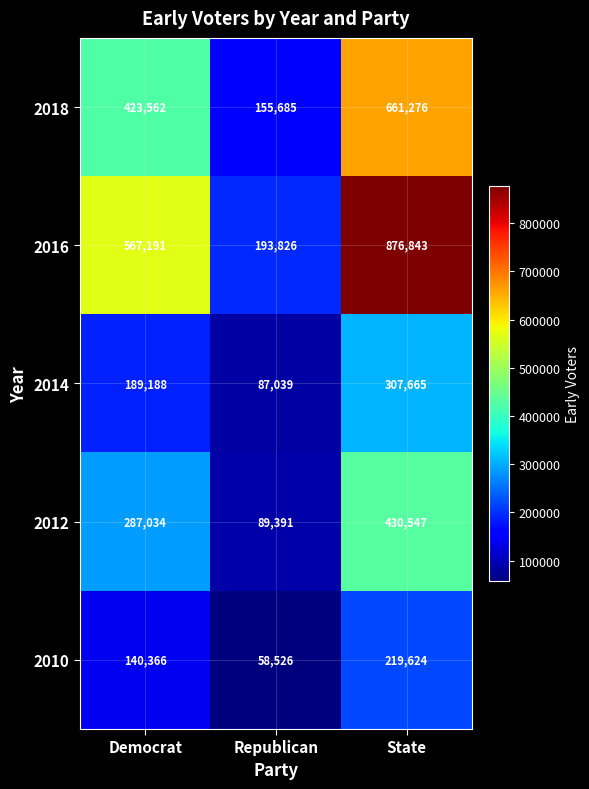

True or false: 2014 has a value of 466807 at State.

False